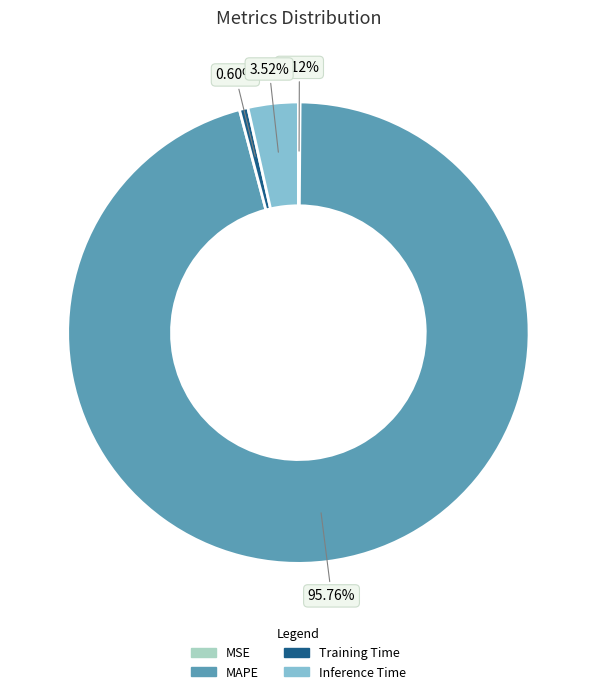

What is the largest slice in the pie chart?

MAPE